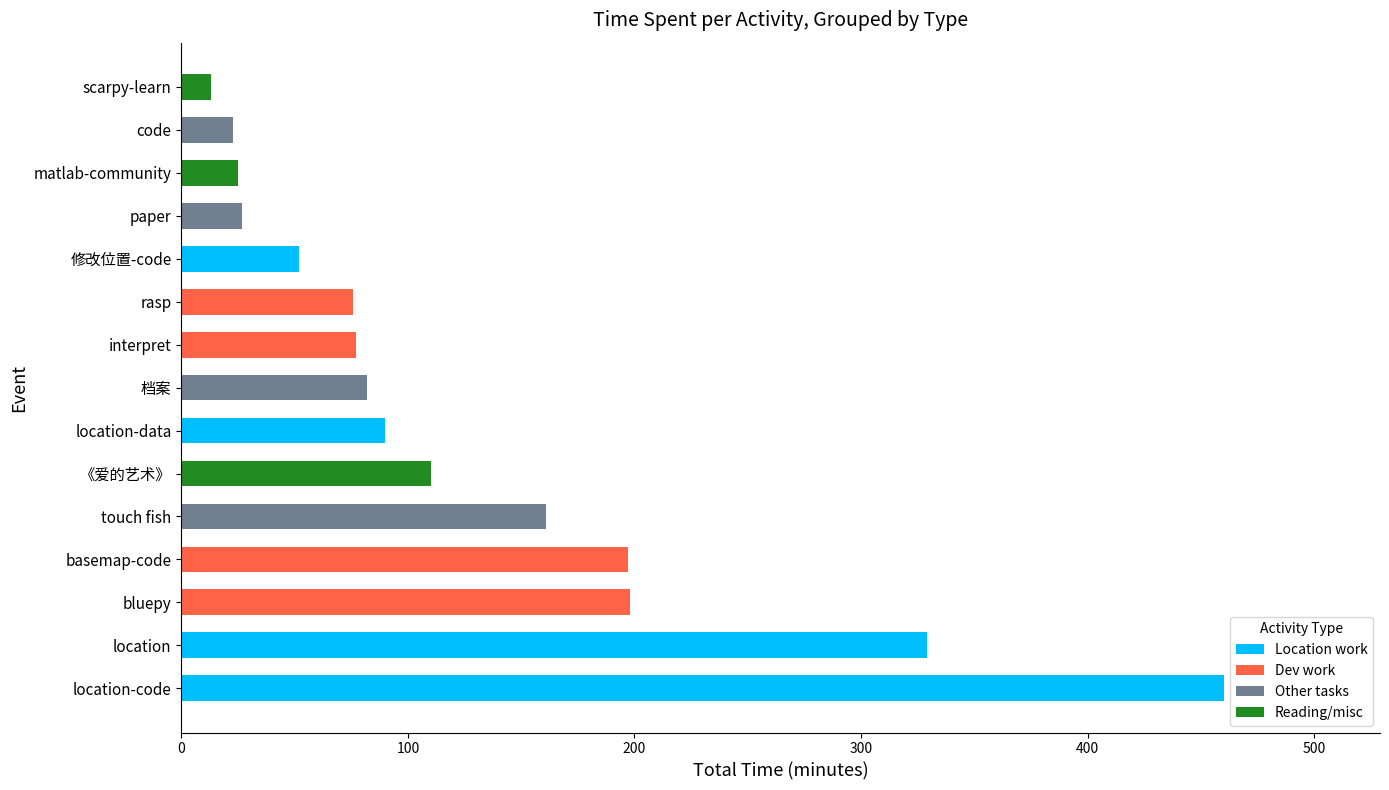

What is the sum of all Location work values?

931